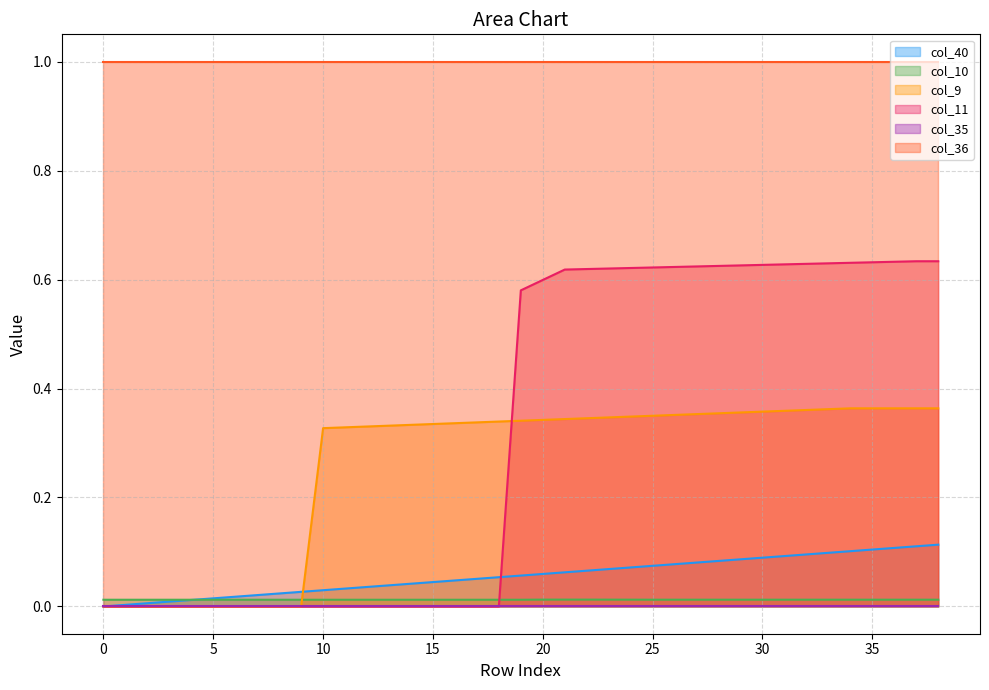

Is it true that col_10 equals 0.0 at 9?

False